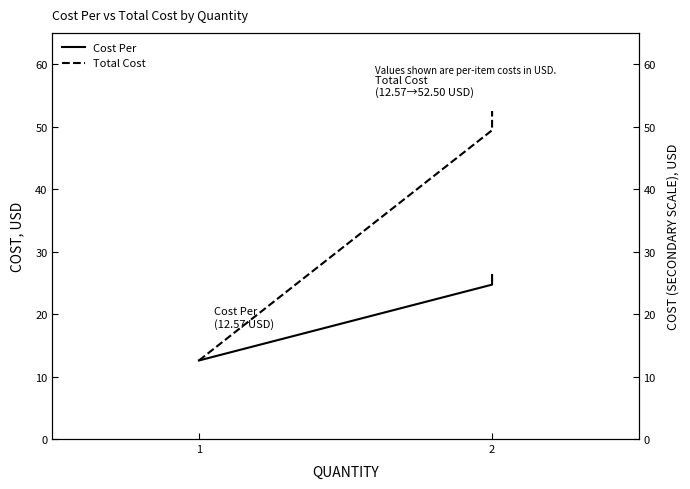

What is the difference between the Total Cost values at 2 and 1?

36.9